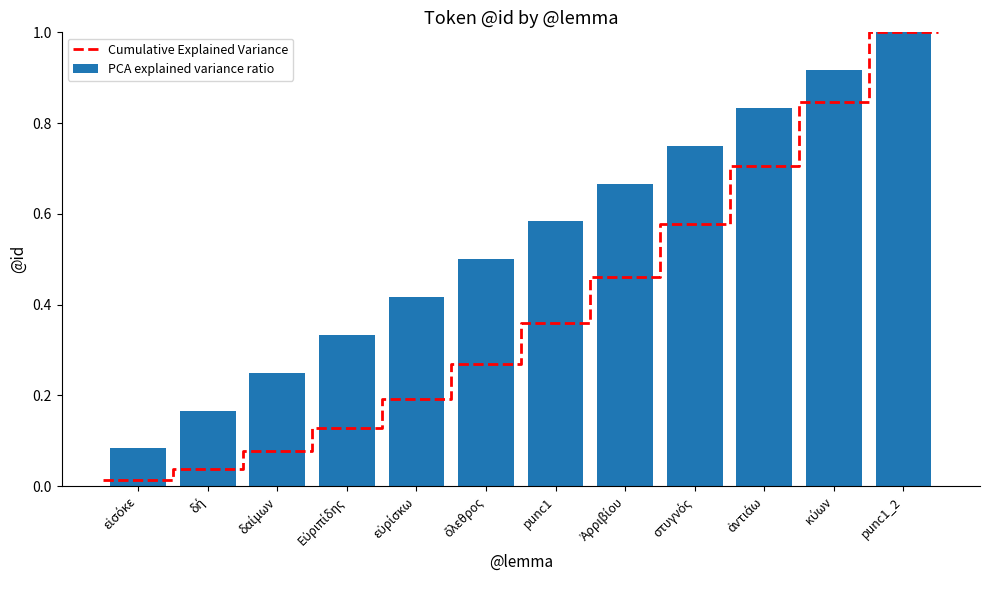

Rank the categories by value from lowest to highest.

εἰσόκε, δή, δαίμων, Εὐριπίδης, εὑρίσκω, ὄλεθρος, punc1, Ἀρριβίου, στυγνός, ἀντιάω, κύων, punc1_2